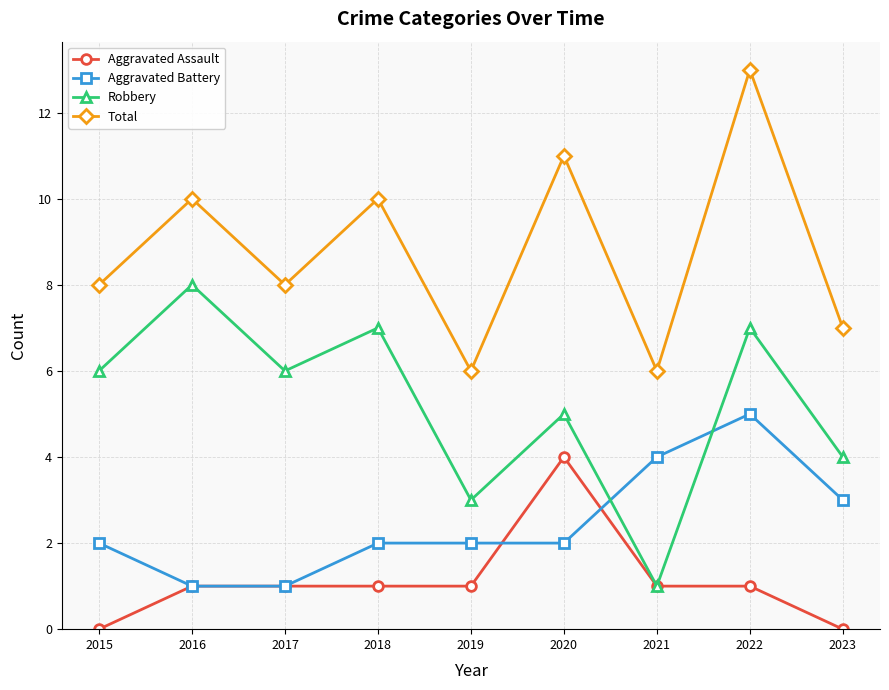

Count the number of data series in this chart.

4